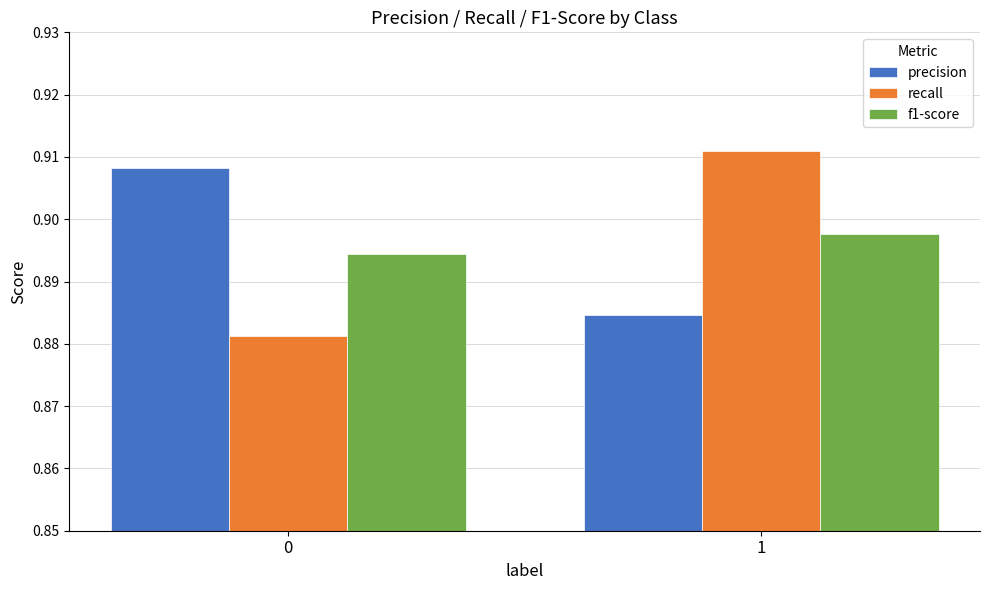

The value of recall at 1 is 1.5. True or false?

False